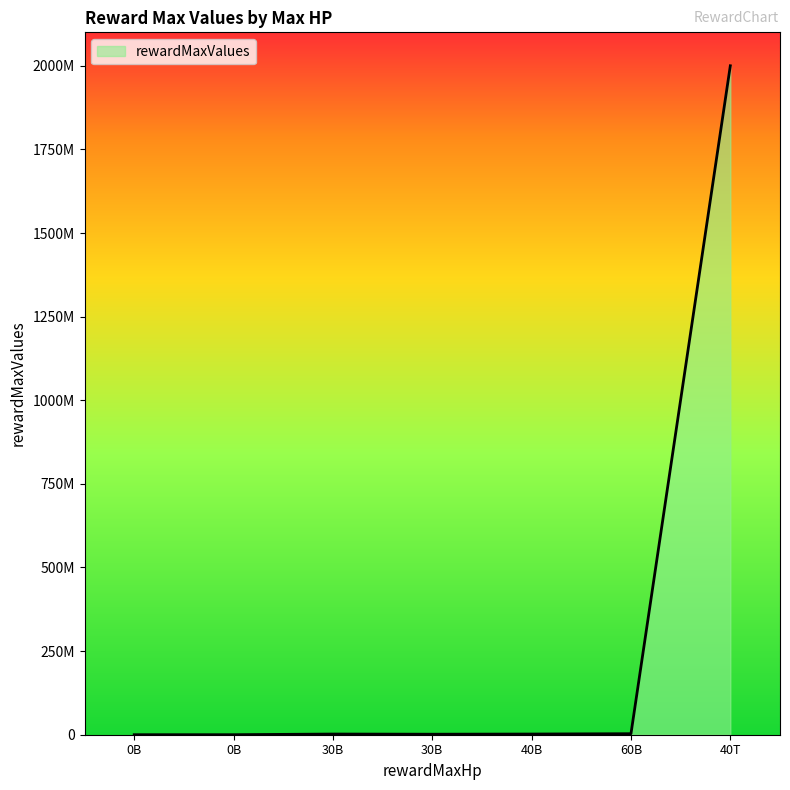

Is this an area chart (filled region under the line)?

Yes